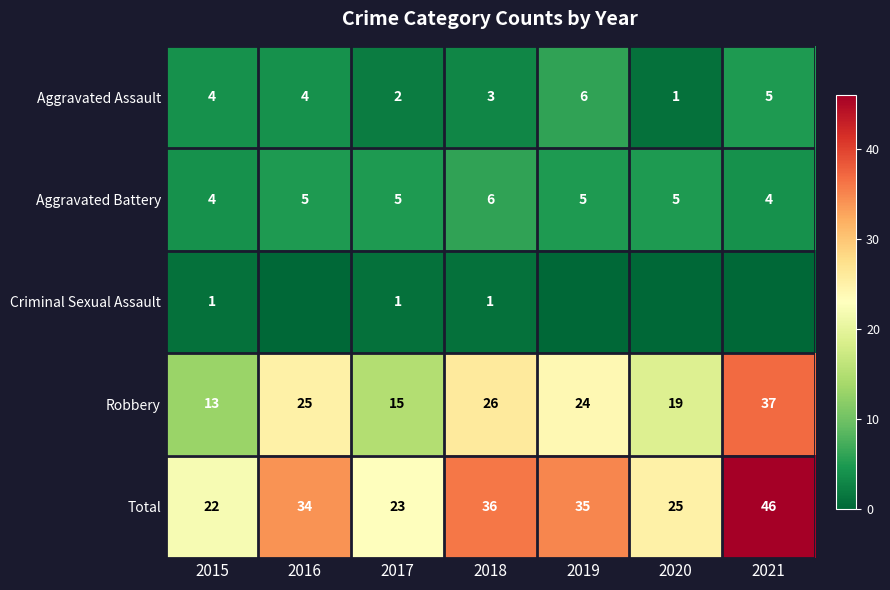

What is the approximate value of Aggravated Assault at 2015?

4